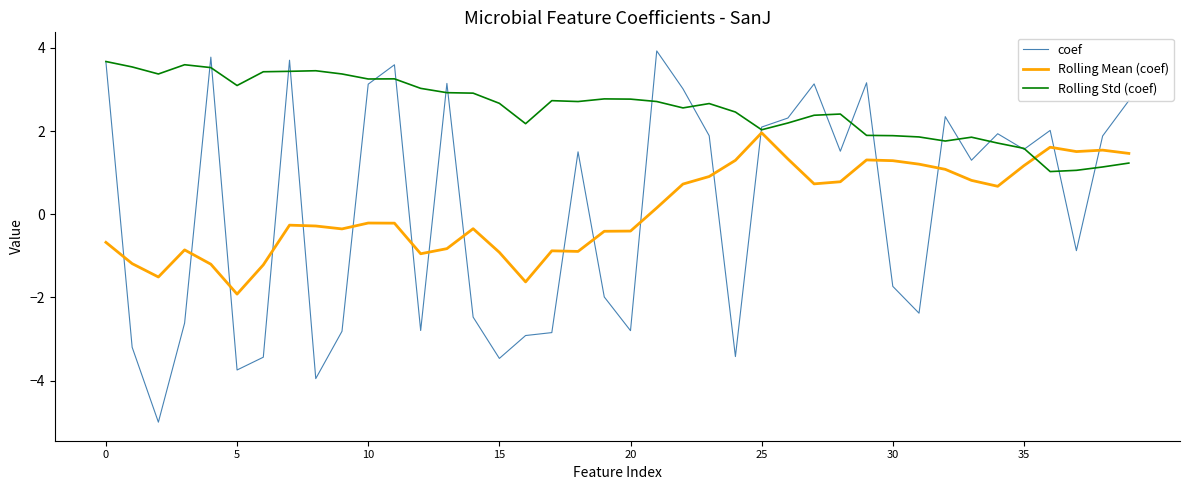

Which series has the widest spread of values?

coef